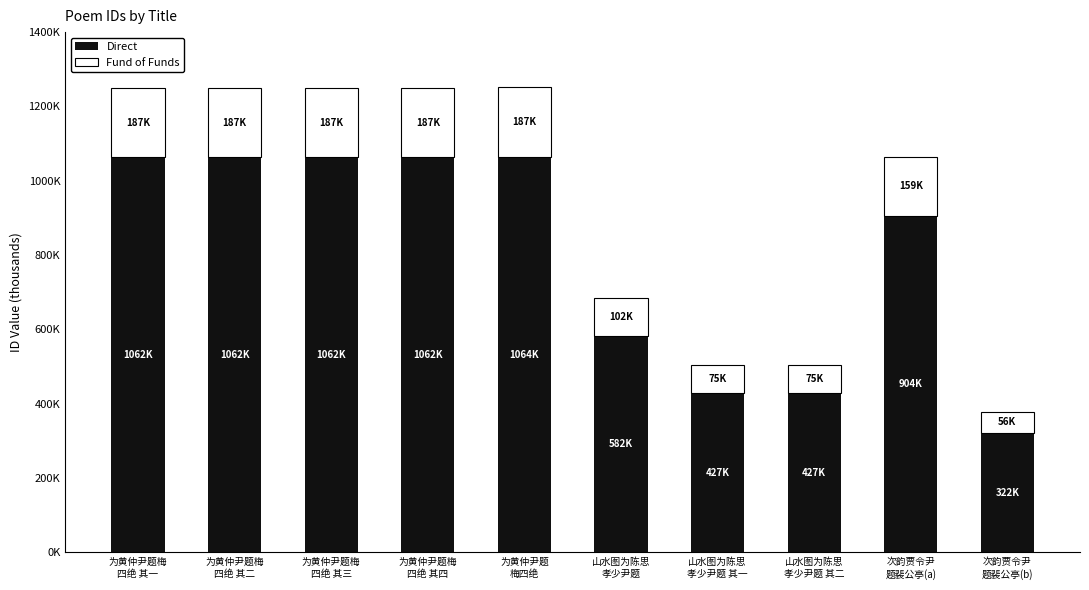

At which label is Direct closest to 693529?

山水图为陈思
孝少尹题